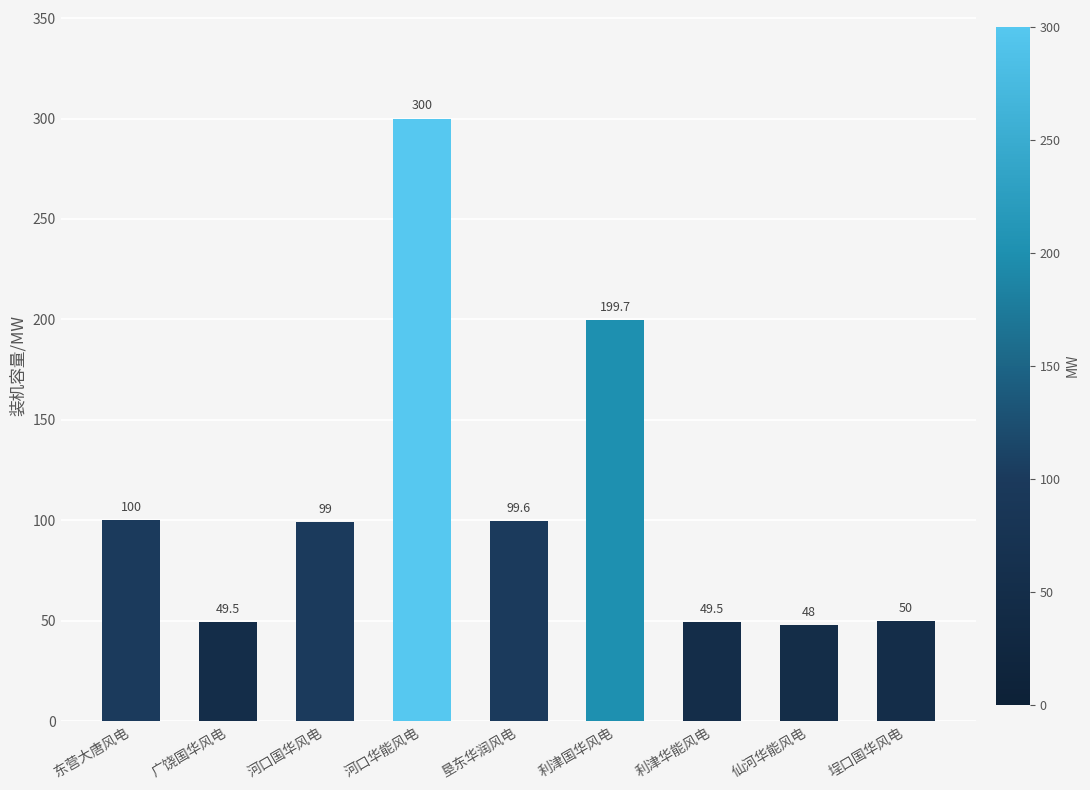

What is the label of the 3rd bar from the right?

利津华能风电